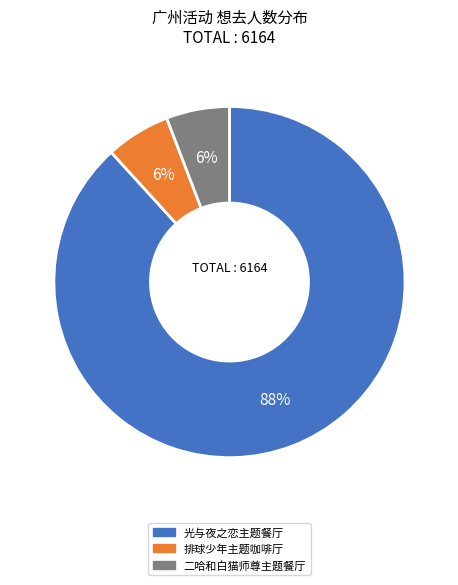

Does any single category account for the majority?

Yes